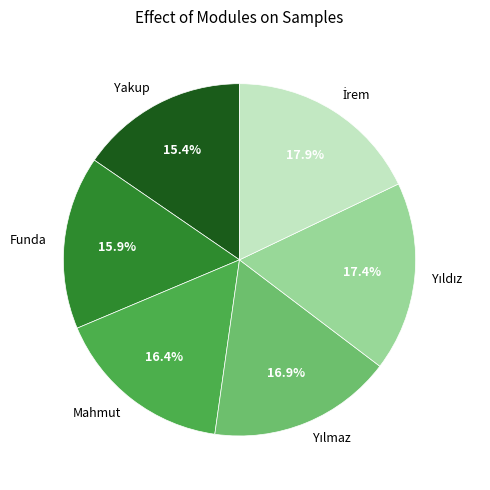

Does Yakup account for over 50% of the chart?

No